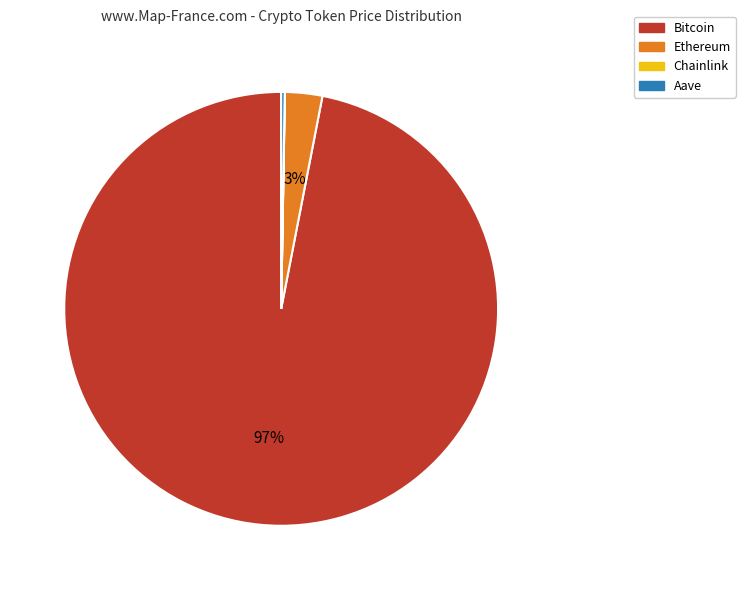

Which has a higher value, Ethereum or Bitcoin?

Bitcoin